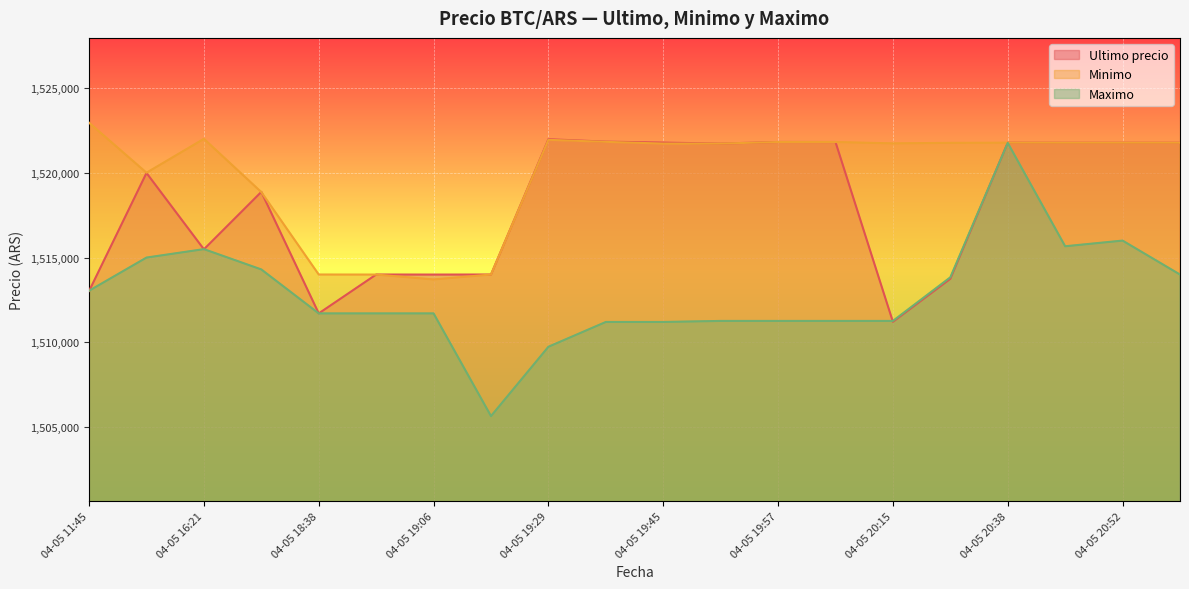

Rank the series by their maximum value, from highest to lowest.

Minimo, Ultimo precio, Maximo